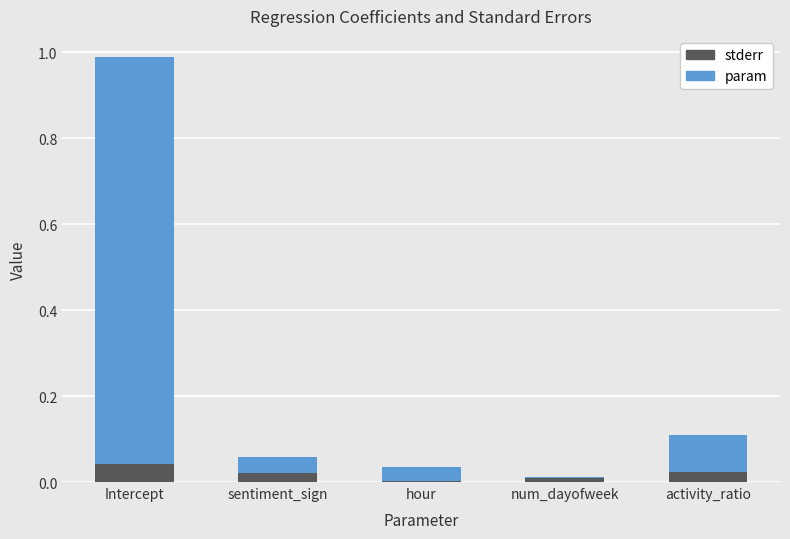

The stderr series shows 0.0 at sentiment_sign. True or false?

True